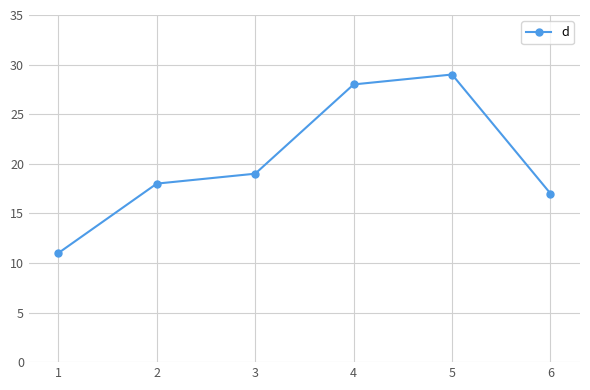

Reading left to right, extract all data points from this chart.

1=11	2=18	3=19	4=28	5=29	6=17